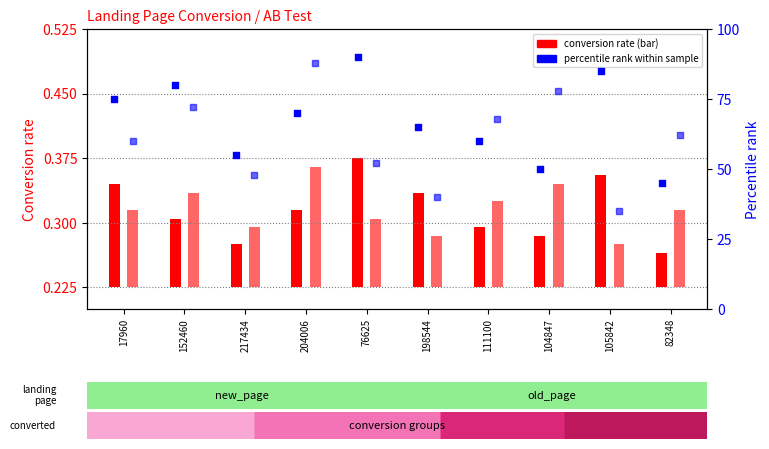

At how many categories does at least one series exceed 47?

10